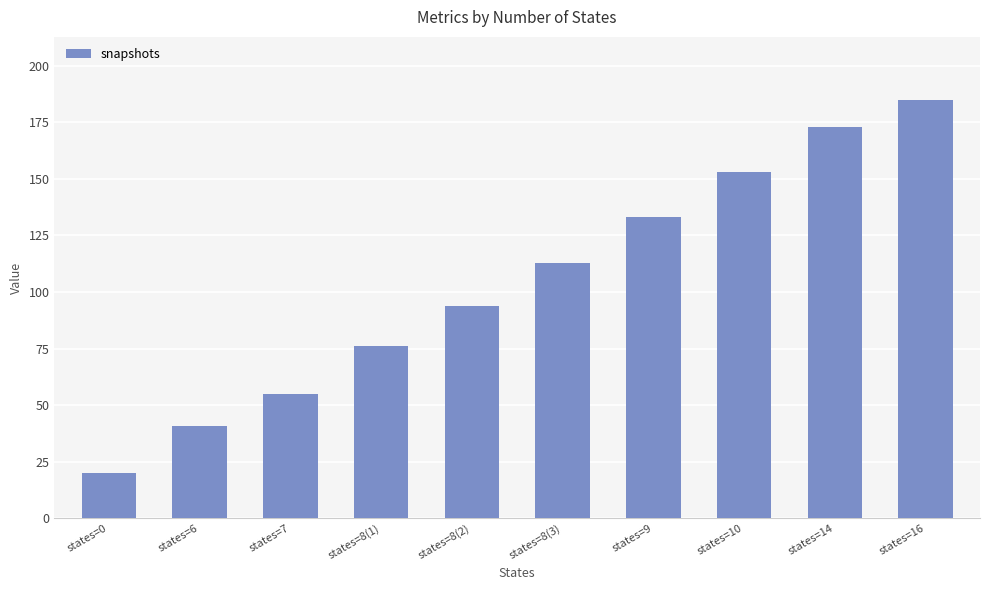

What is the sum of all values?

1043